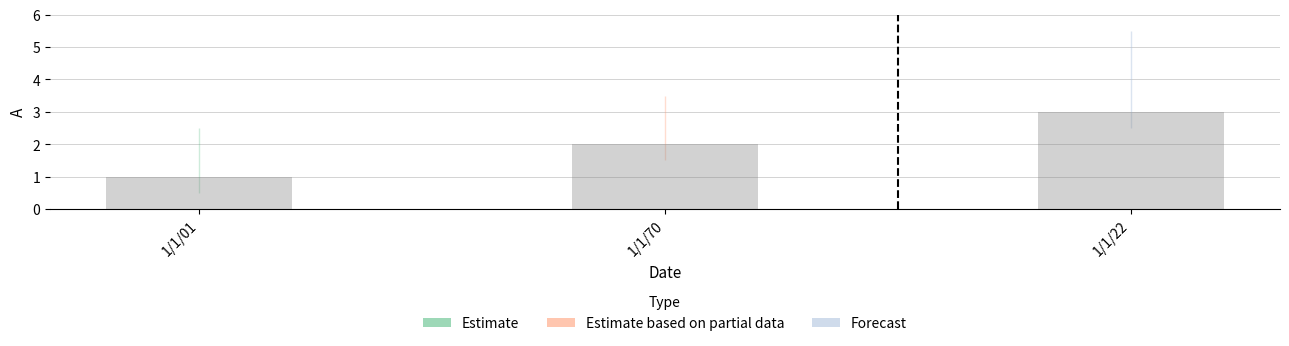

The value at 1/1/22 is 3. True or false?

True